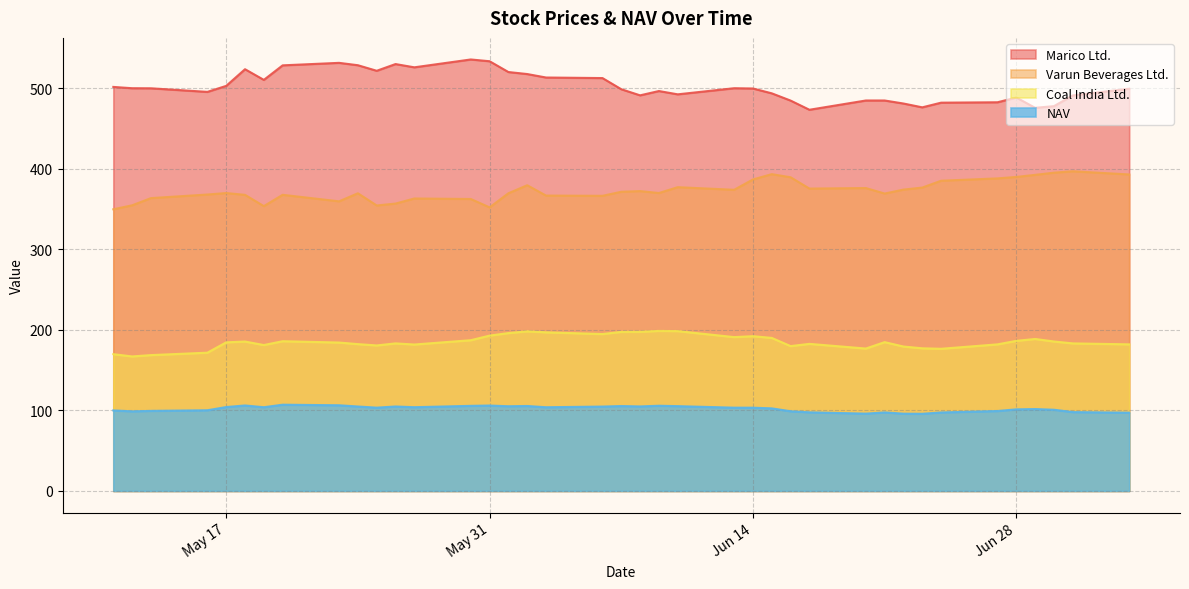

Rank the series by their average value, from highest to lowest.

Marico Ltd., Varun Beverages Ltd., Coal India Ltd., NAV